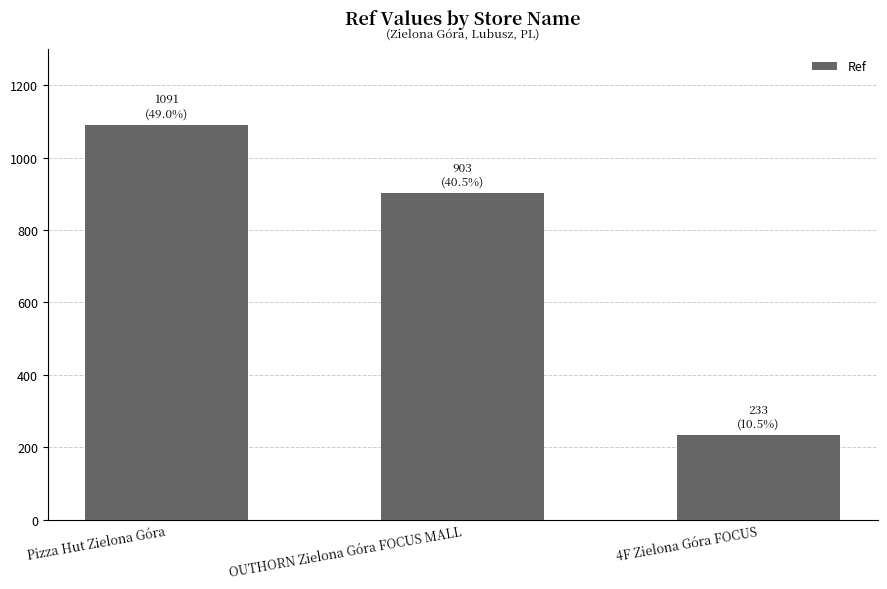

Rank the categories by value from lowest to highest.

4F Zielona Góra FOCUS, OUTHORN Zielona Góra FOCUS MALL, Pizza Hut Zielona Góra